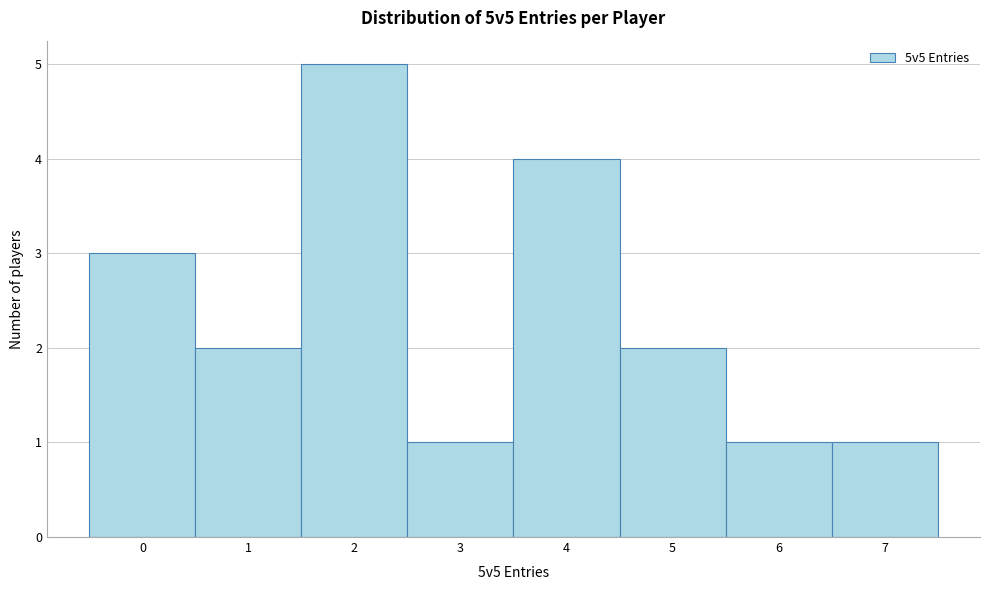

How tall is the bar that spans 1.5 to 2.5 on the x-axis? The values are not printed on the chart, so give them approximately, as read against the axis.

5